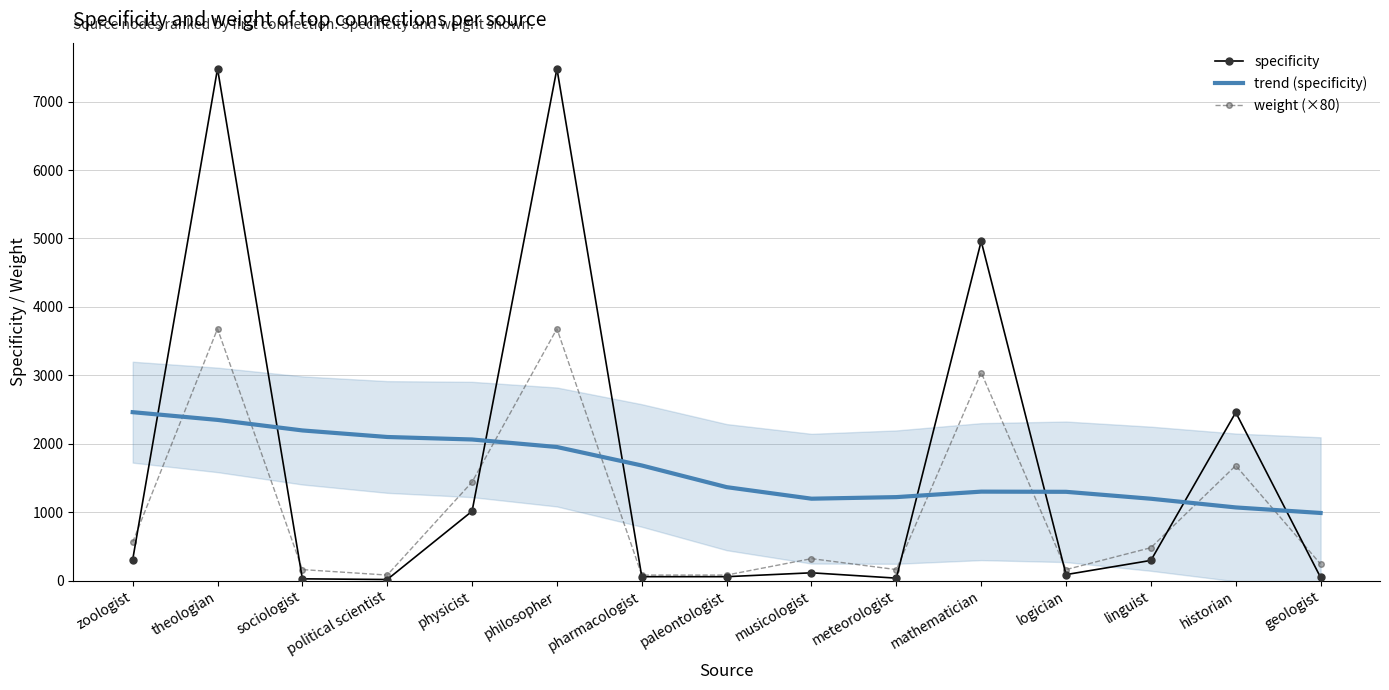

How many data points in specificity are less than 113?

7